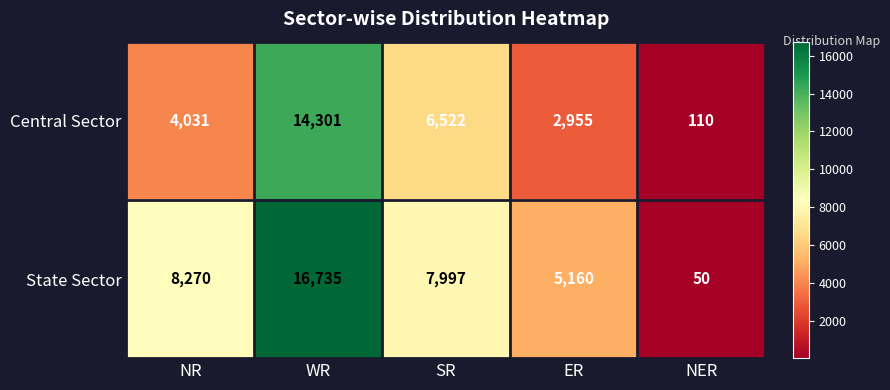

What is the total value across all series at WR?

31036